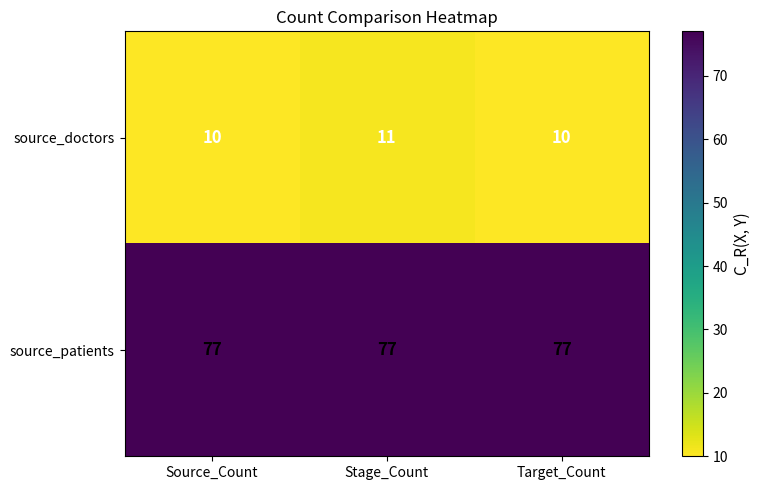

Is it true that source_patients equals 129 at Target_Count?

False